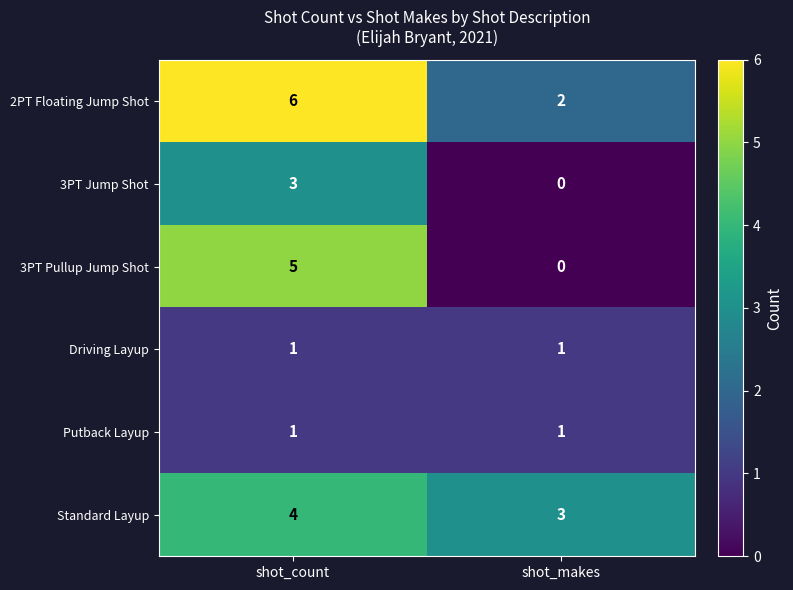

What value does the 3PT Pullup Jump Shot series have at shot_count?

5